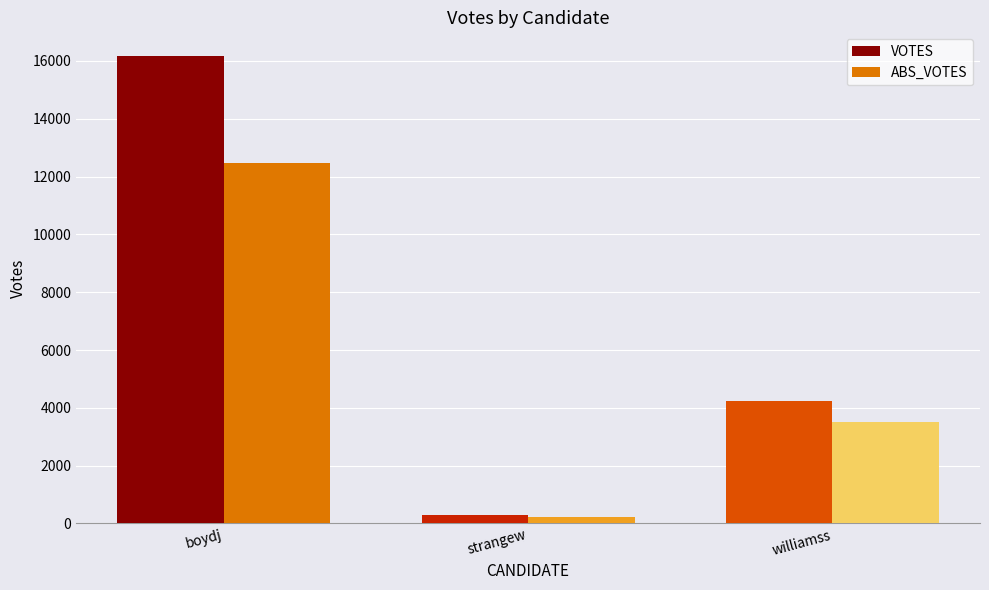

Where does the ABS_VOTES series first go above 3519?

boydj